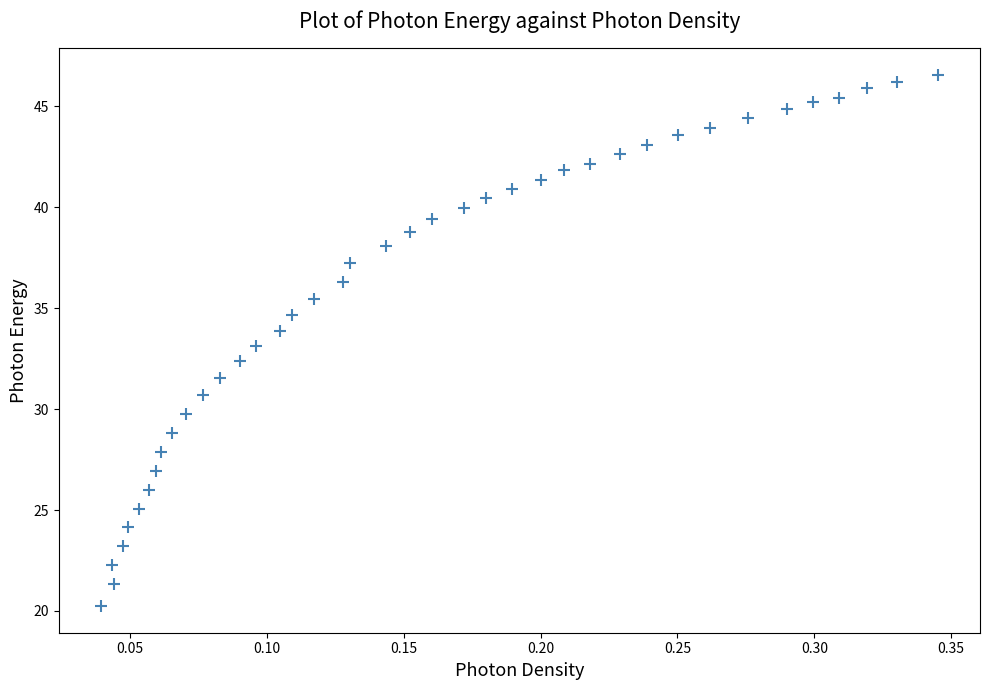

What is the range of X values (max minus min)?

0.3